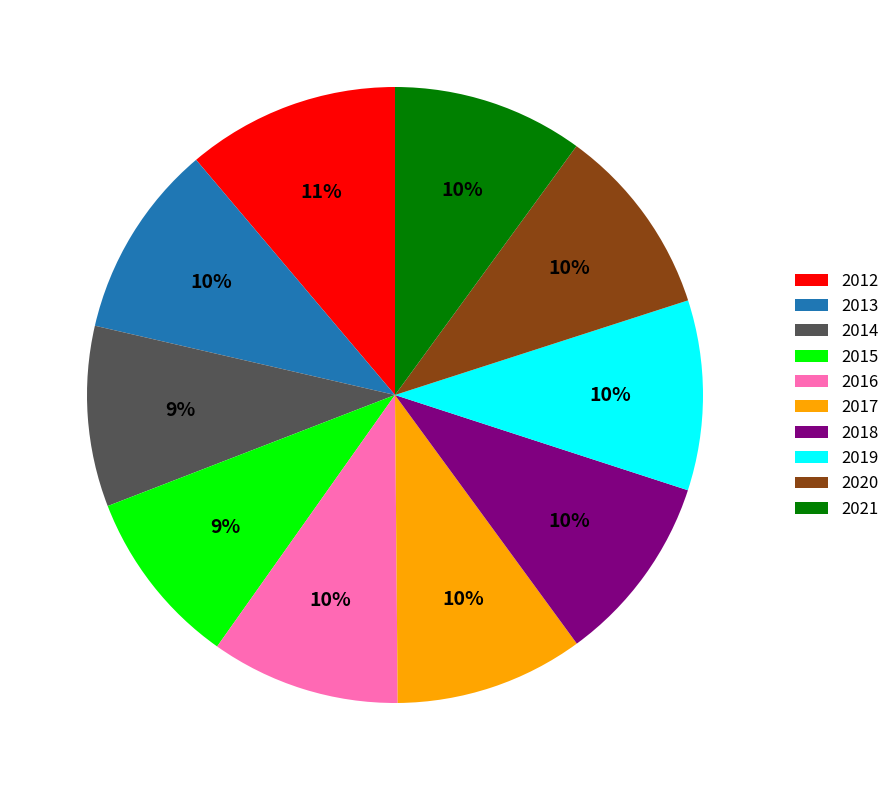

Between 2021 and 2012, which is larger?

2012